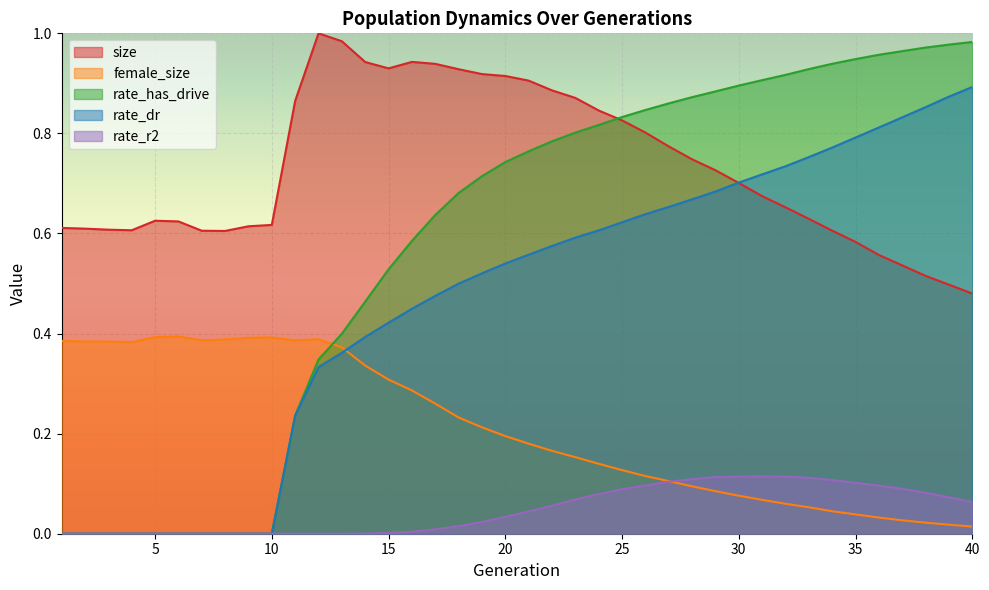

What is the total value across all series at 2?

1.0